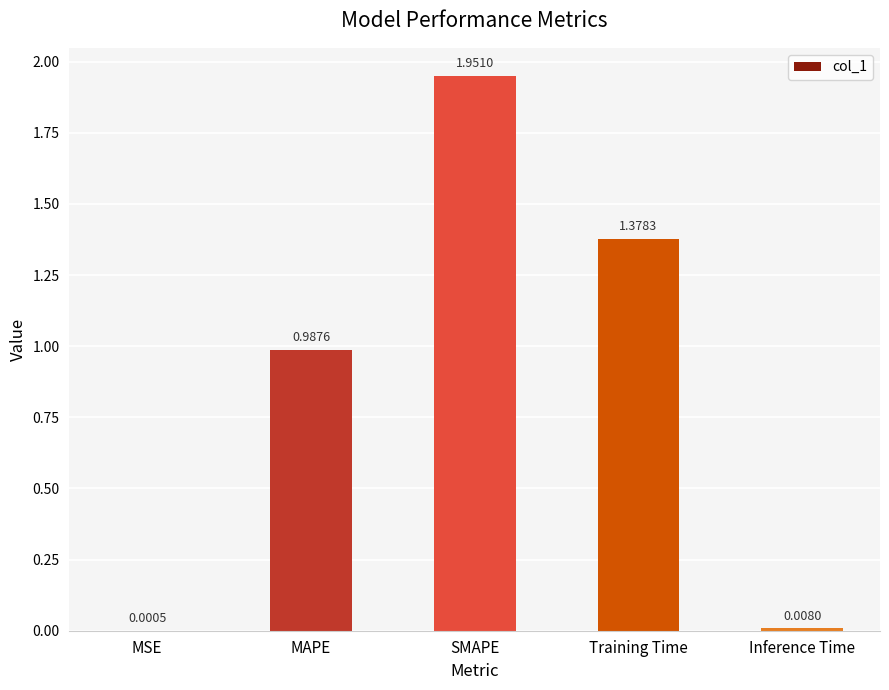

What is the sum of all values?

4.3